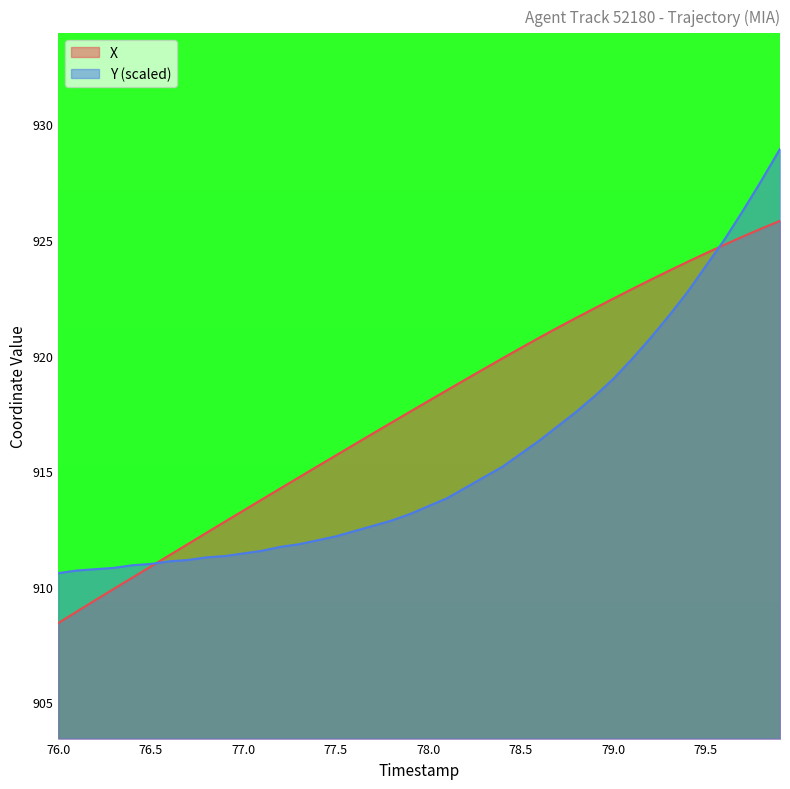

What is the maximum value shown in the chart?

928.9